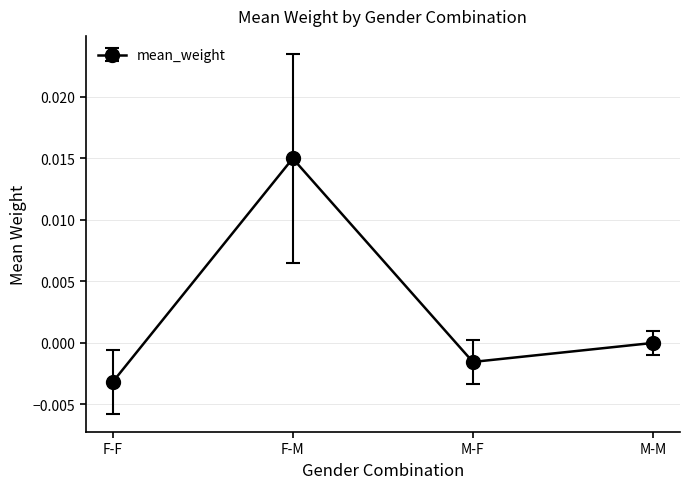

What position from the right is F-F?

4